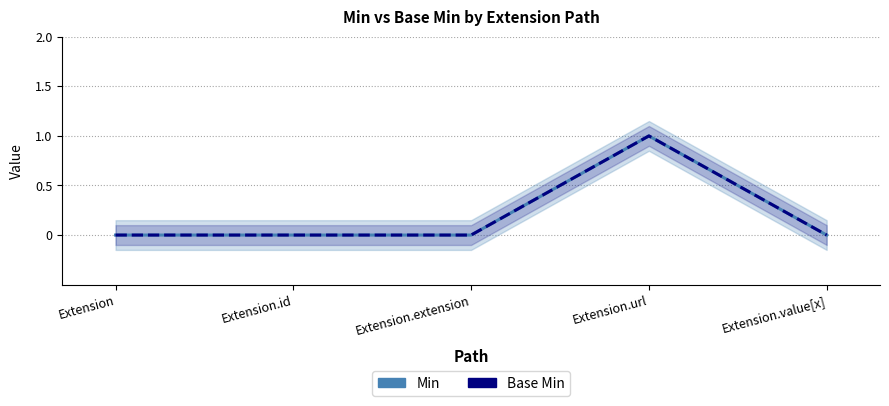

Rank the series at Extension.value[x] from highest to lowest value.

Min, Base Min